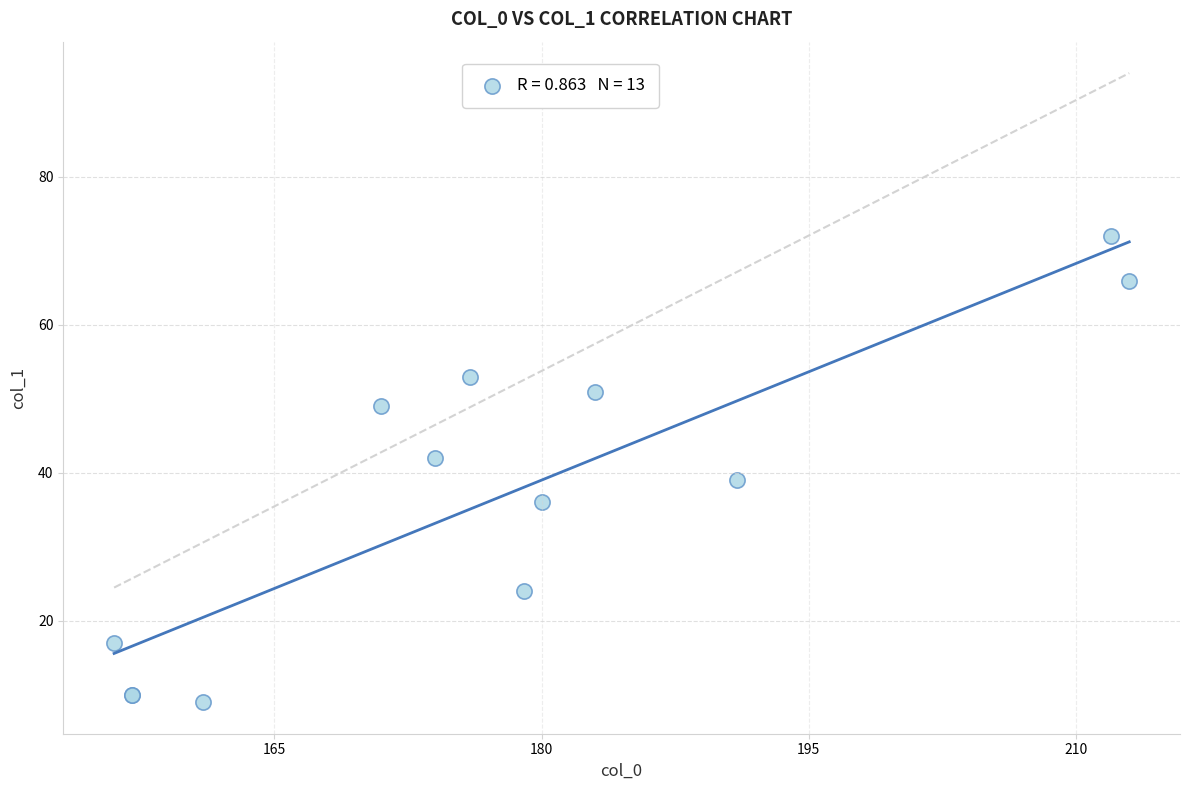

What Y value in the scatter plot is closest to 40?

39